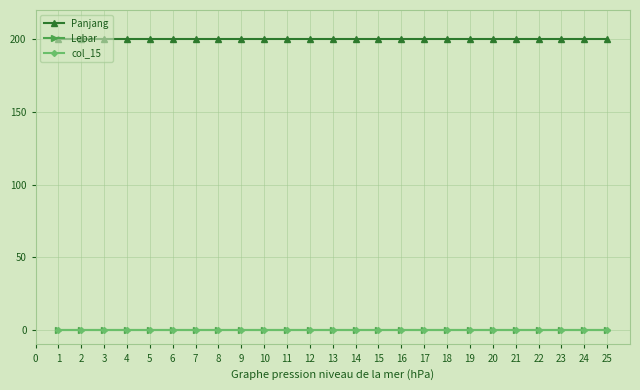

Reading left to right, extract all data points from this chart.

Panjang: 200	200	200	200	200	200	200	200	200	200	200	200	200	200	200	200	200	200	200	200	200	200	200	200	200
Lebar: 0	0	0	0	0	0	0	0	0	0	0	0	0	0	0	0	0	0	0	0	0	0	0	0	0
col_15: 0	0	0	0	0	0	0	0	0	0	0	0	0	0	0	0	0	0	0	0	0	0	0	0	0